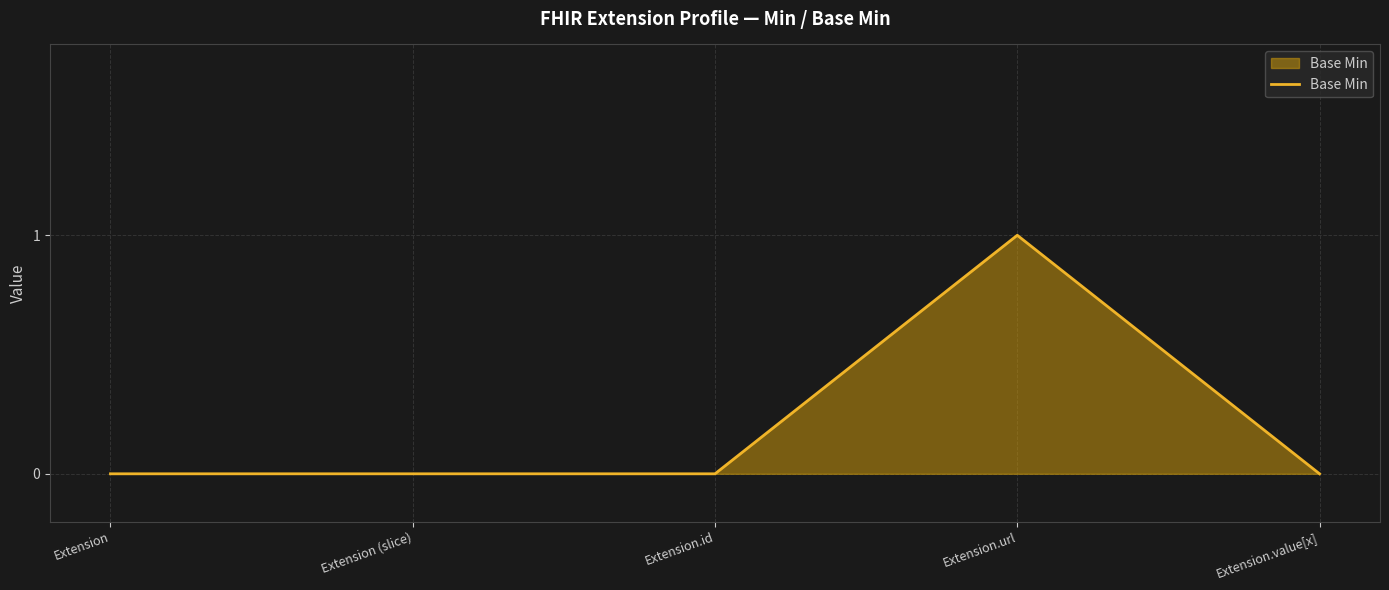

What is the sum of all values?

1